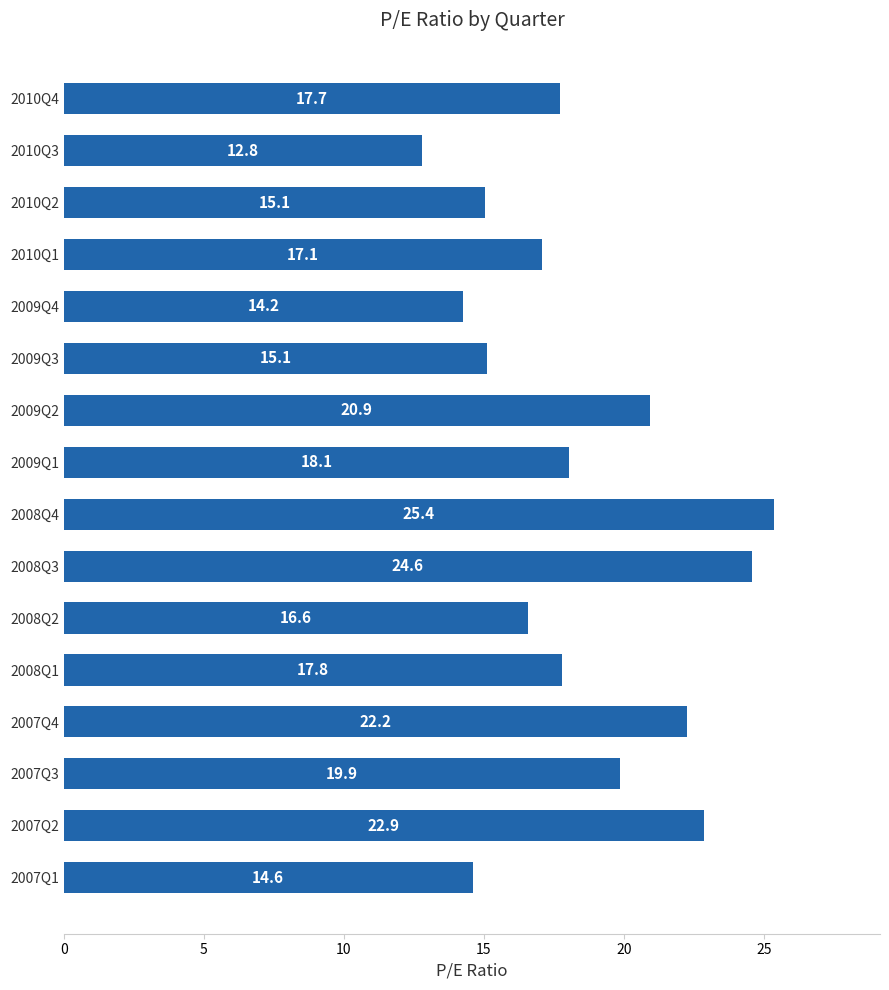

The chart shows a value of 22.2 at 2007Q4. True or false?

True